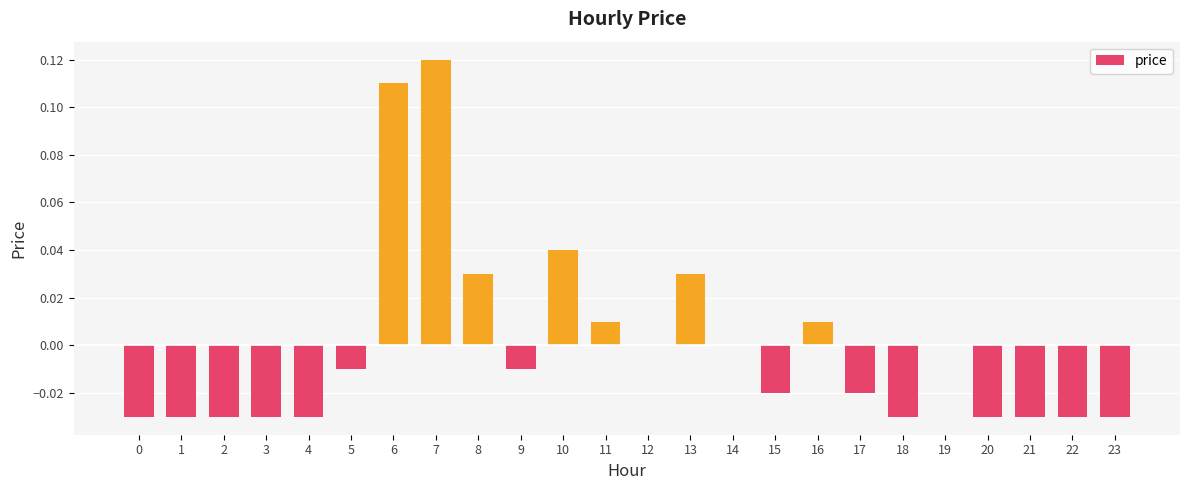

Where does the data first go above 0?

6